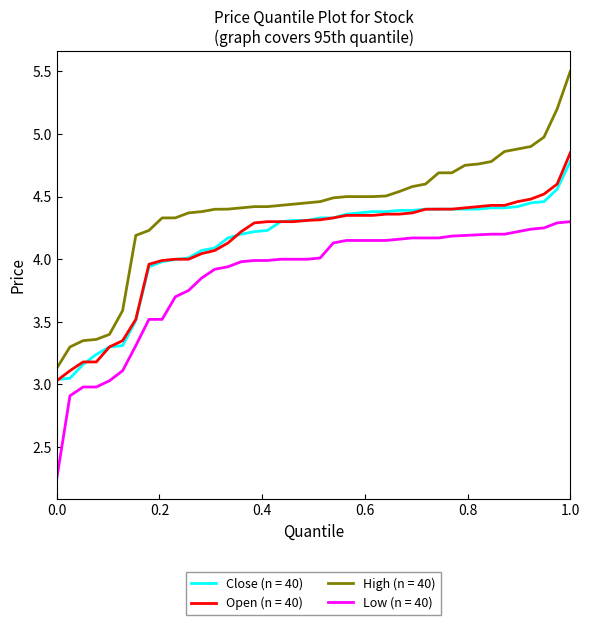

Which series has the largest range (max minus min)?

High (n = 40)